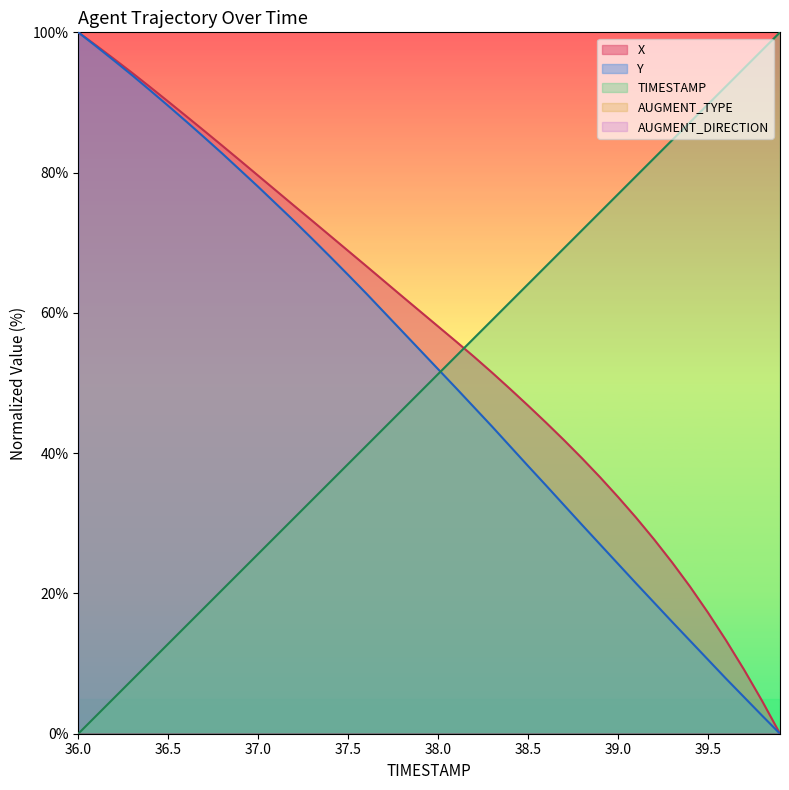

At 39.2, list the series in order from smallest to largest.

Y, X, TIMESTAMP